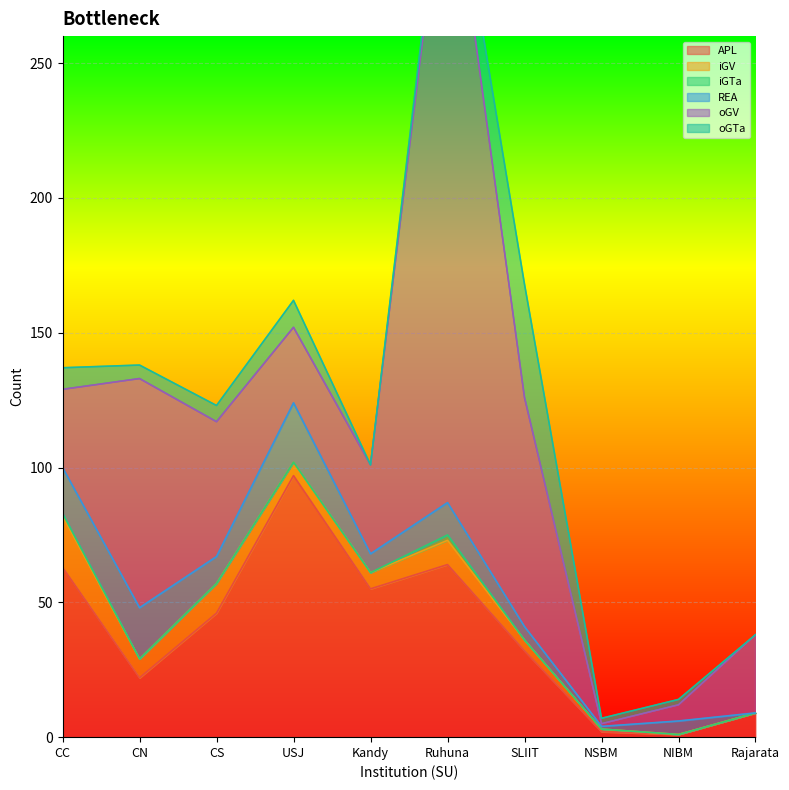

How many values in iGTa are above zero?

2